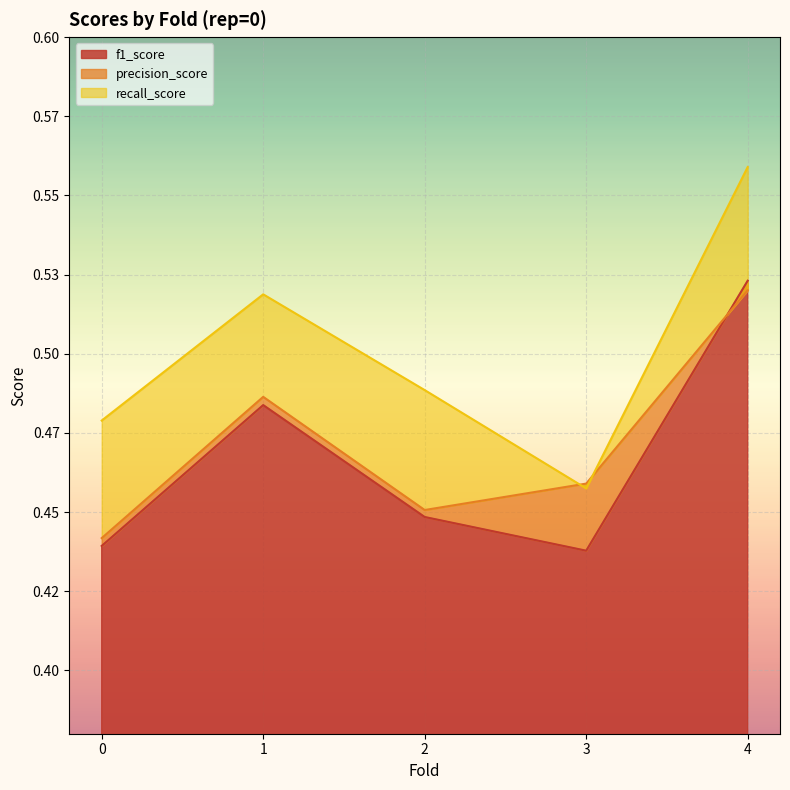

How many lines are shown in the chart?

3